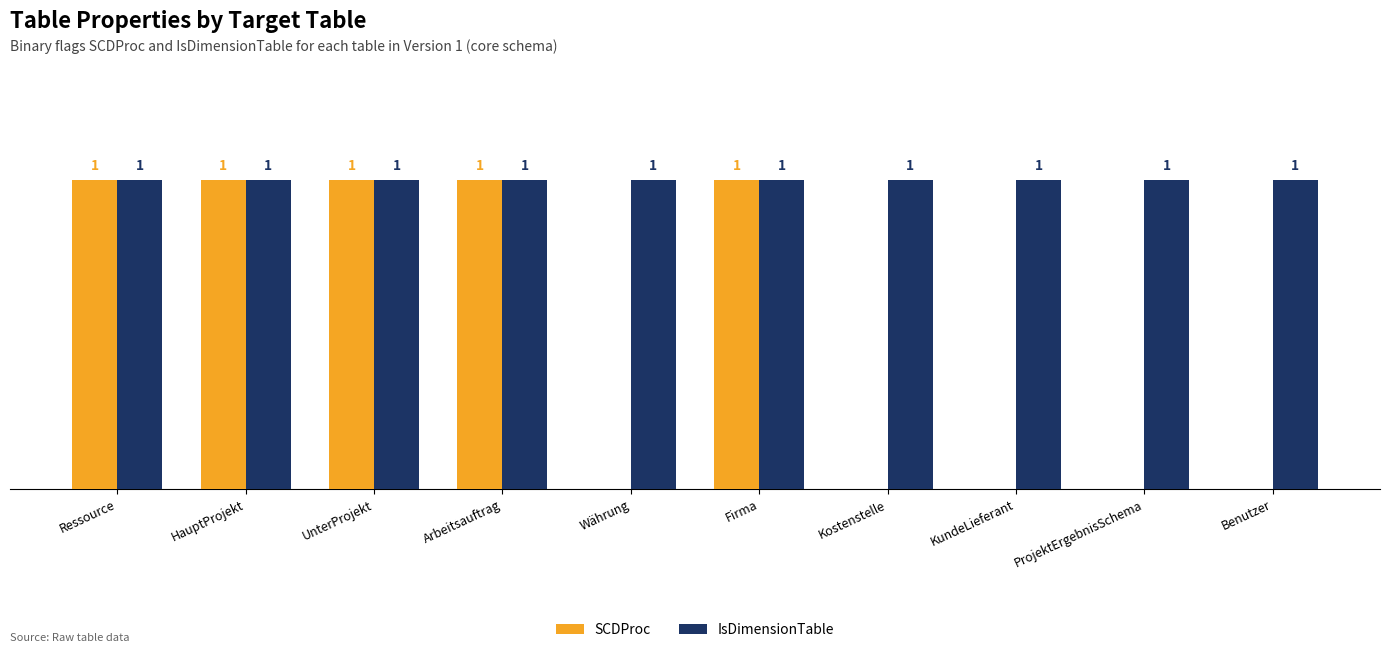

Reading left to right, extract all data points from this chart.

SCDProc: Ressource=1	HauptProjekt=1	UnterProjekt=1	Arbeitsauftrag=1	Währung=0	Firma=1	Kostenstelle=0	KundeLieferant=0	ProjektErgebnisSchema=0	Benutzer=0
IsDimensionTable: Ressource=1	HauptProjekt=1	UnterProjekt=1	Arbeitsauftrag=1	Währung=1	Firma=1	Kostenstelle=1	KundeLieferant=1	ProjektErgebnisSchema=1	Benutzer=1